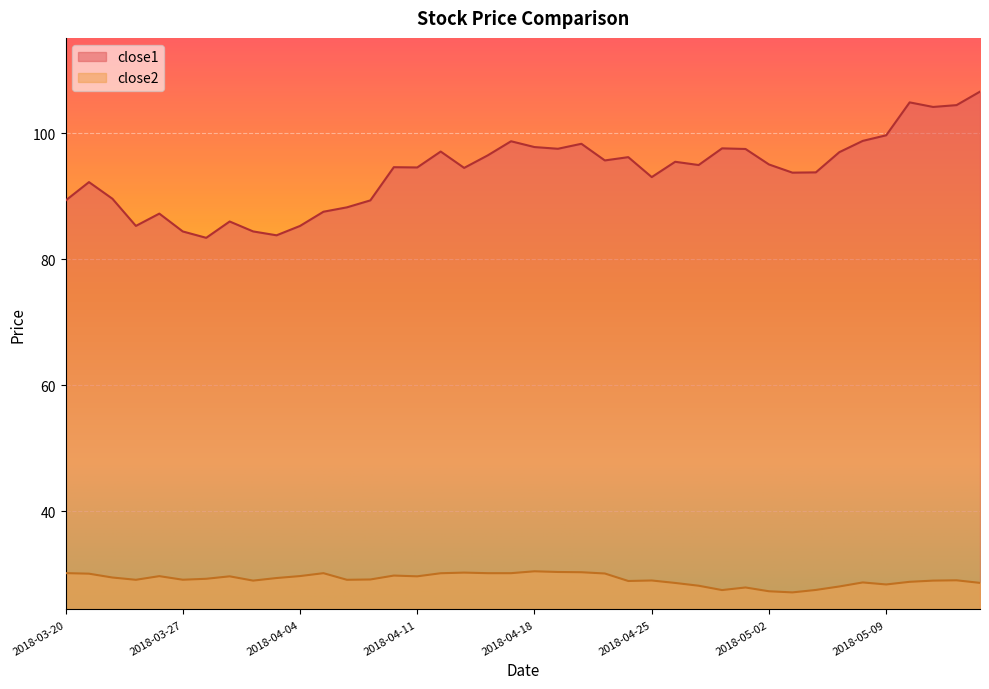

Which has a higher value, 2018-04-24 or 2018-05-02?

2018-04-24